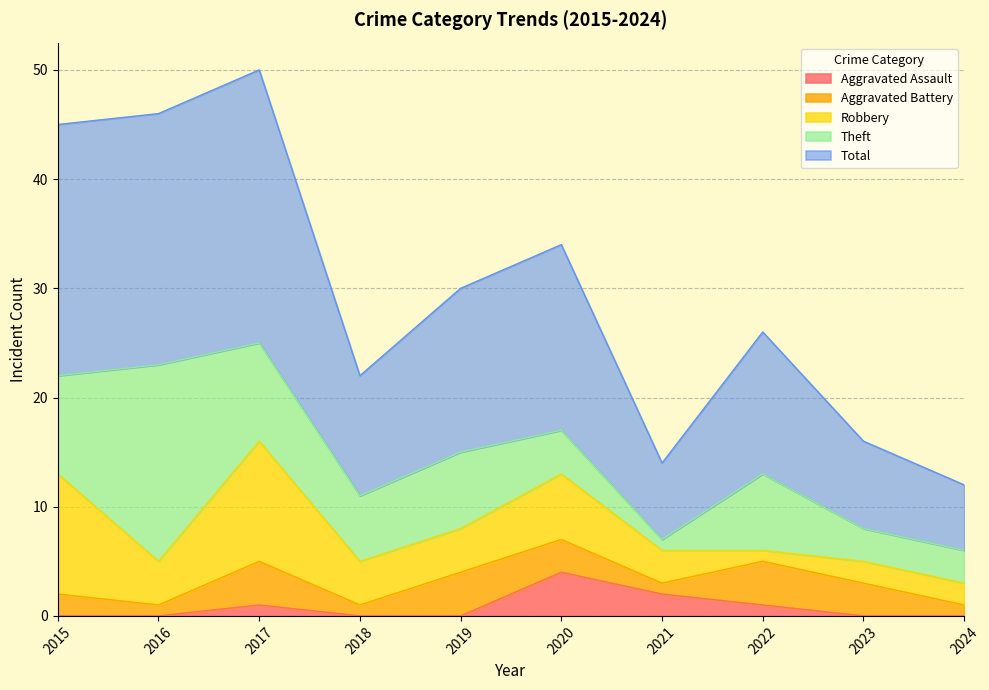

Where is Aggravated Battery nearest to the value 2?

2015